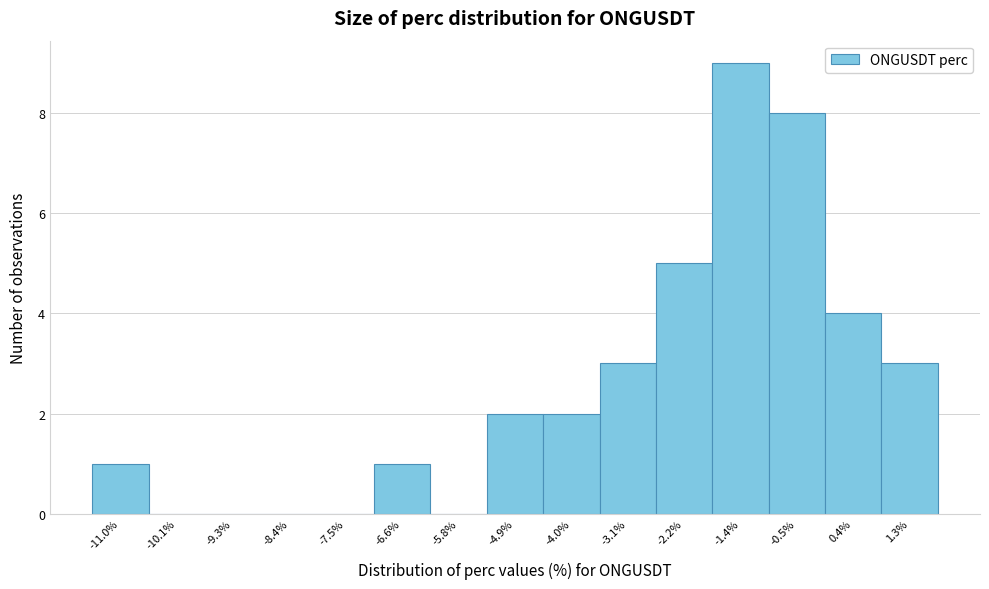

Reading left to right, what are all the values shown in this chart?

-11.0%=1	-10.1%=0	-9.3%=0	-8.4%=0	-7.5%=0	-6.6%=1	-5.8%=0	-4.9%=2	-4.0%=2	-3.1%=3	-2.2%=5	-1.4%=9	-0.5%=8	0.4%=4	1.3%=3